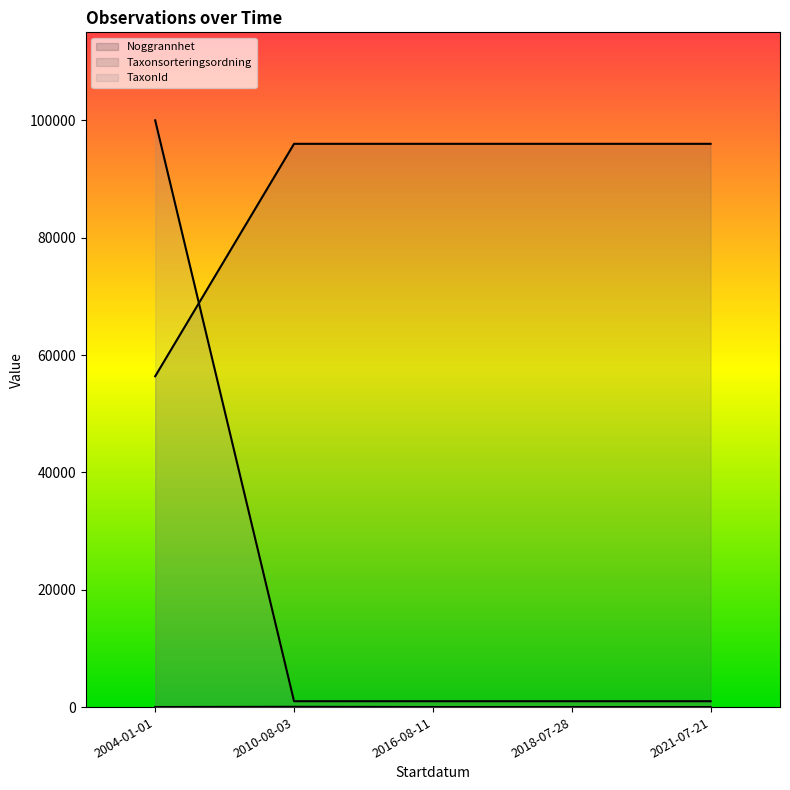

Does the chart have visible grid lines?

No